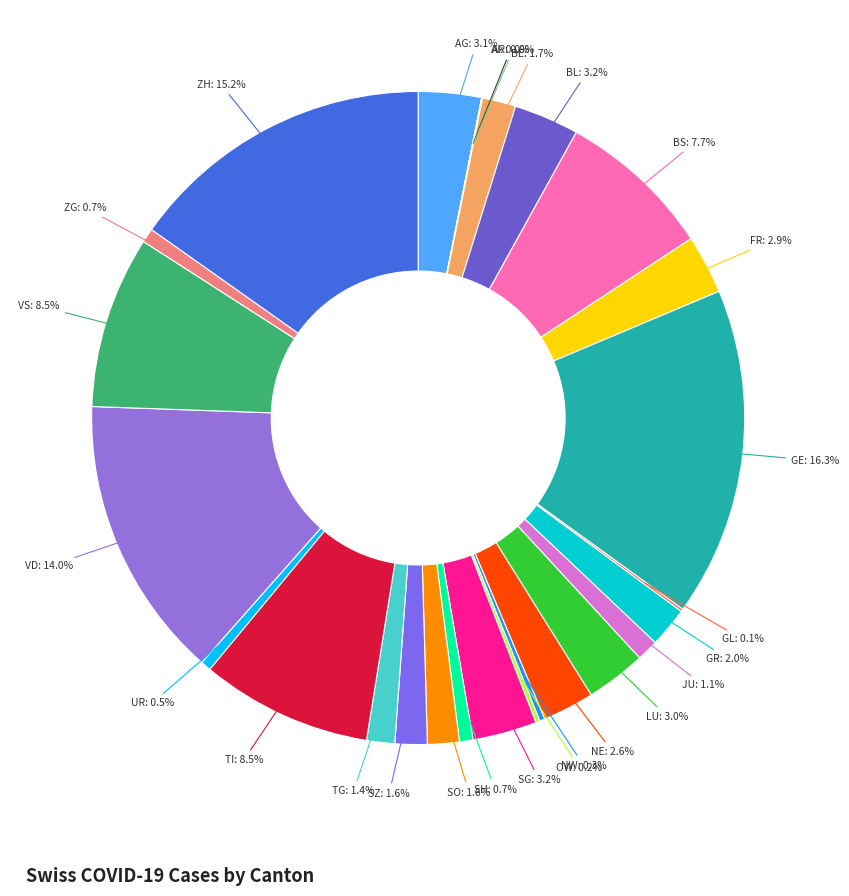

Rank the categories by value from lowest to highest.

AI, AR, GL, OW, NW, UR, SH, ZG, JU, TG, SO, SZ, BE, GR, NE, FR, LU, AG, SG, BL, BS, TI, VS, VD, ZH, GE